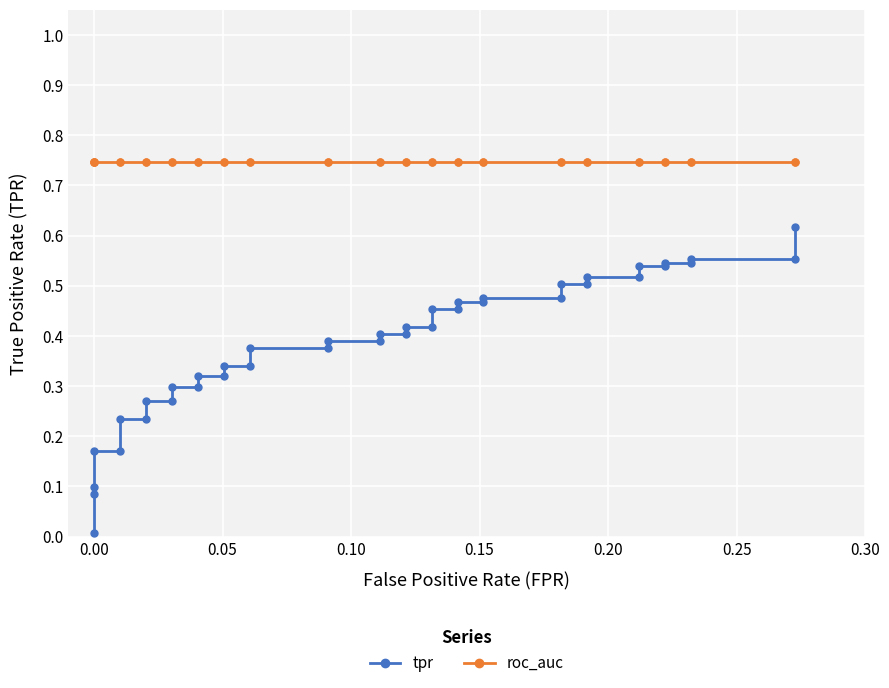

What is the maximum value for roc_auc?

0.7